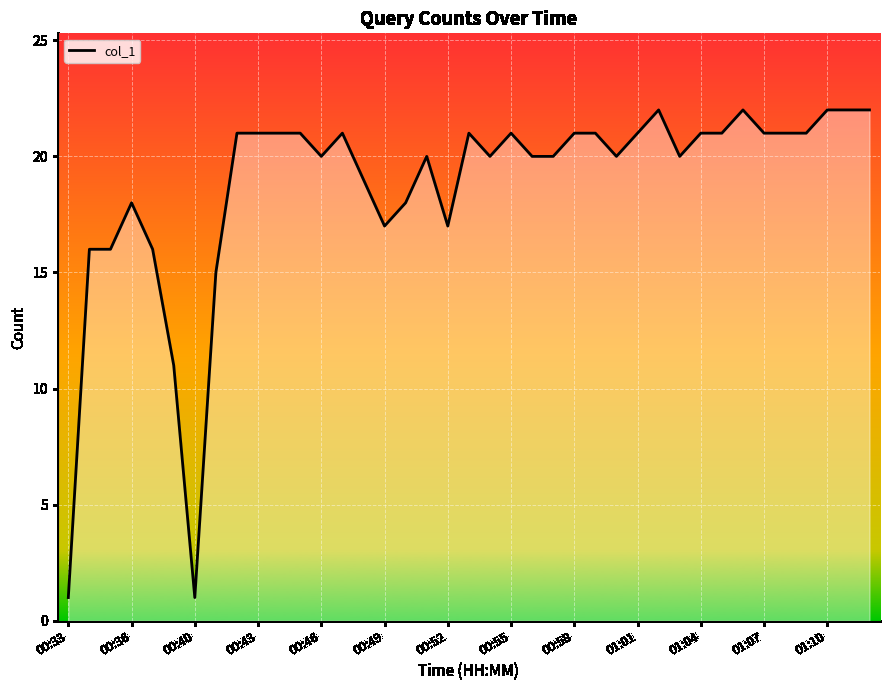

How many values exceed 21?

5